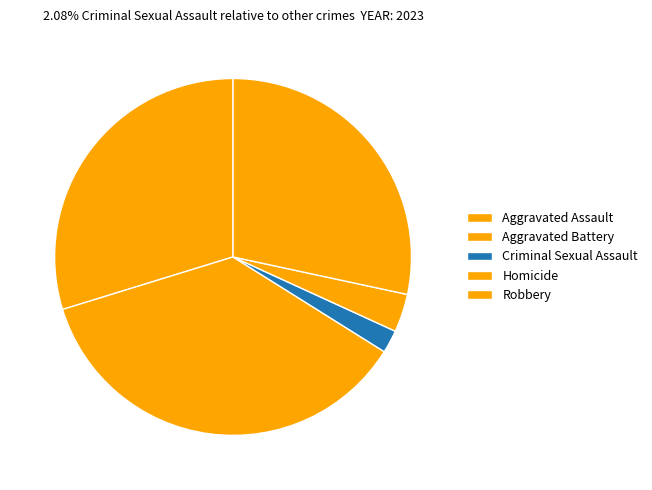

Count the number of slices in the pie.

5